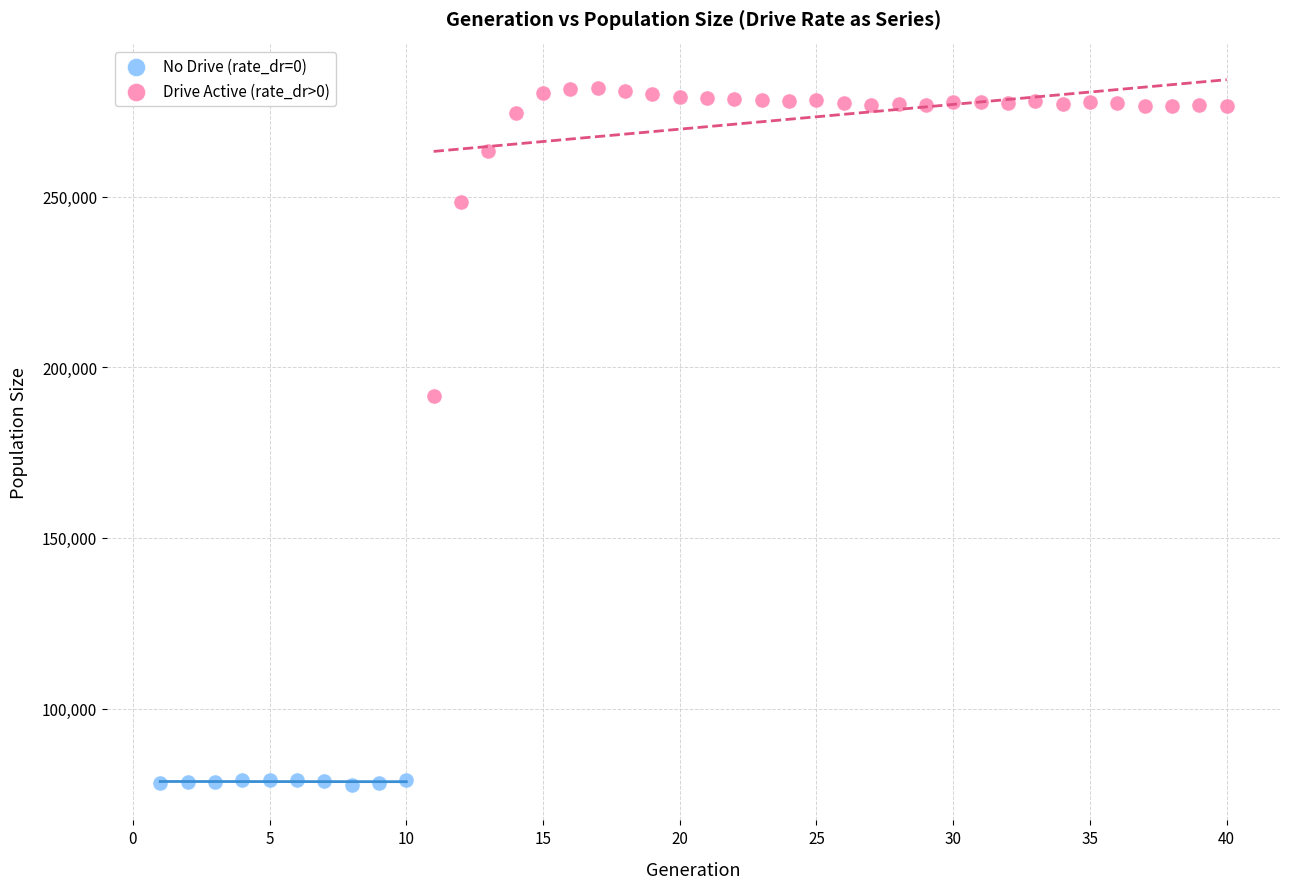

What are all the series names shown in the legend?

No Drive (rate_dr=0), Drive Active (rate_dr>0)